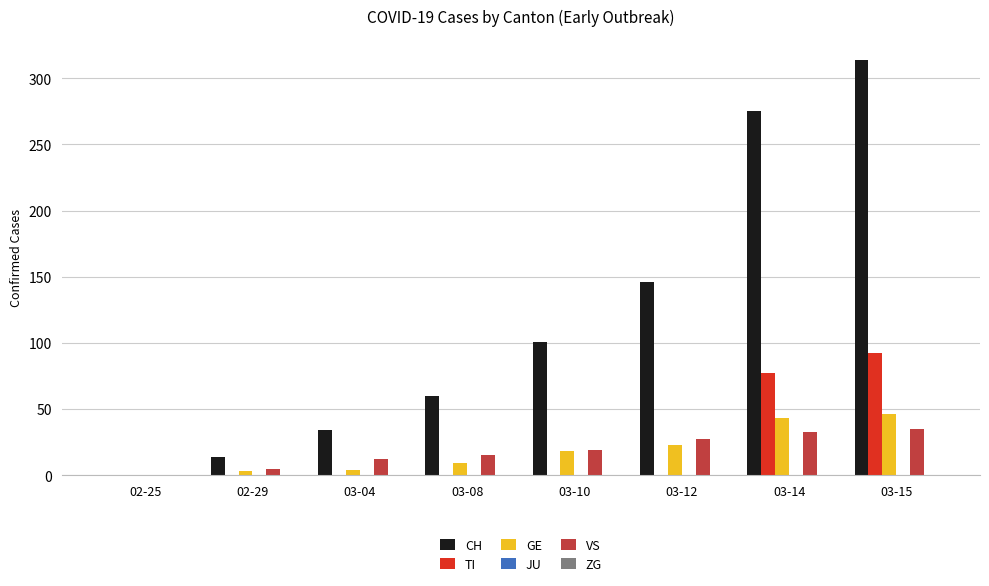

The value of TI at 02-25 is -52. True or false?

False